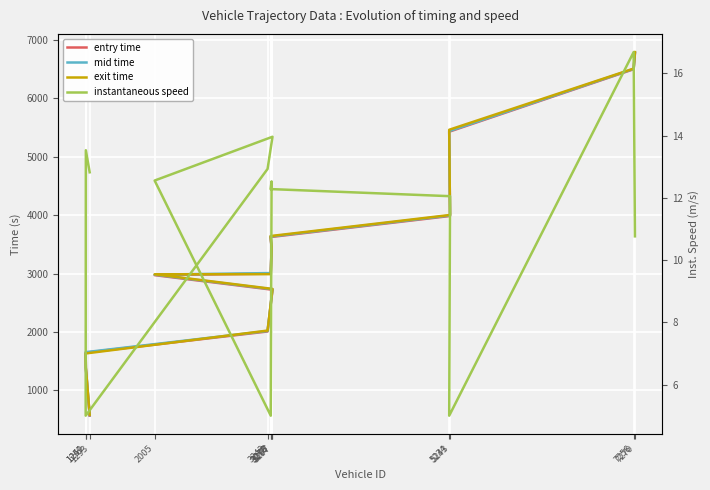

At which label does exit first exceed 2990?

3278